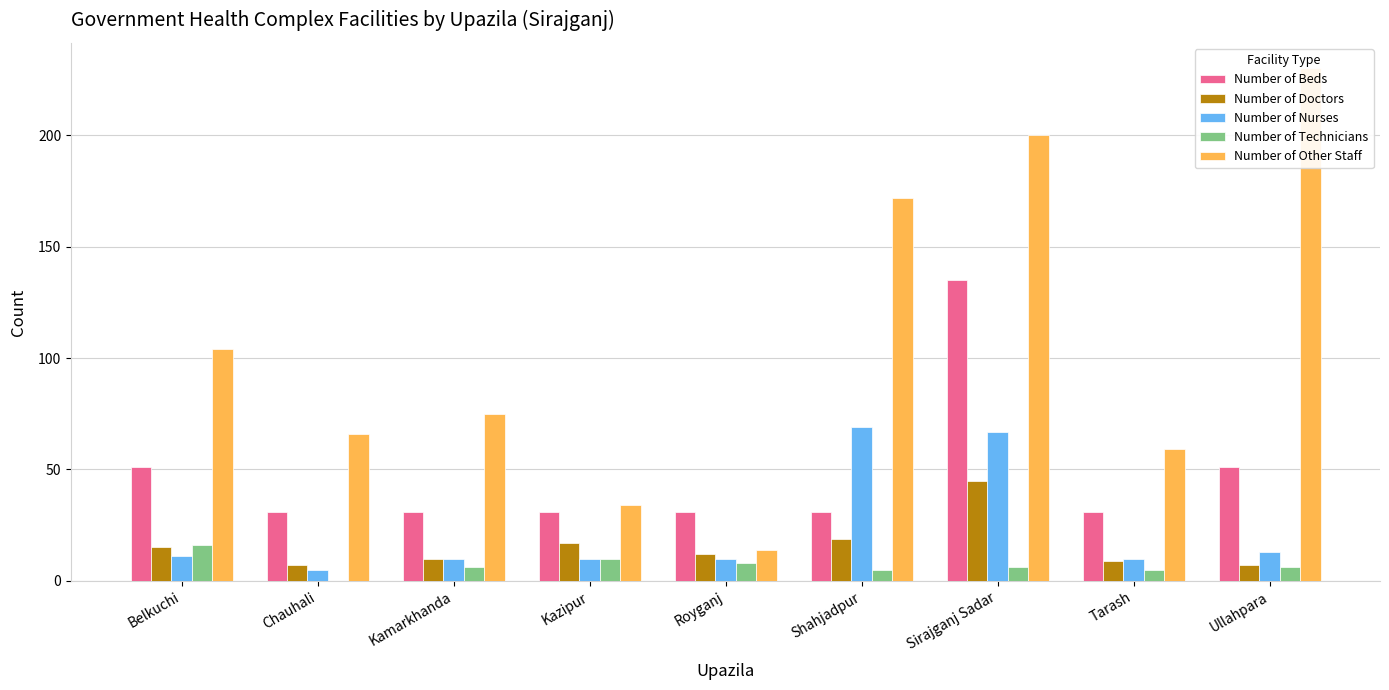

Are the bars grouped side by side (vs. stacked)?

Yes